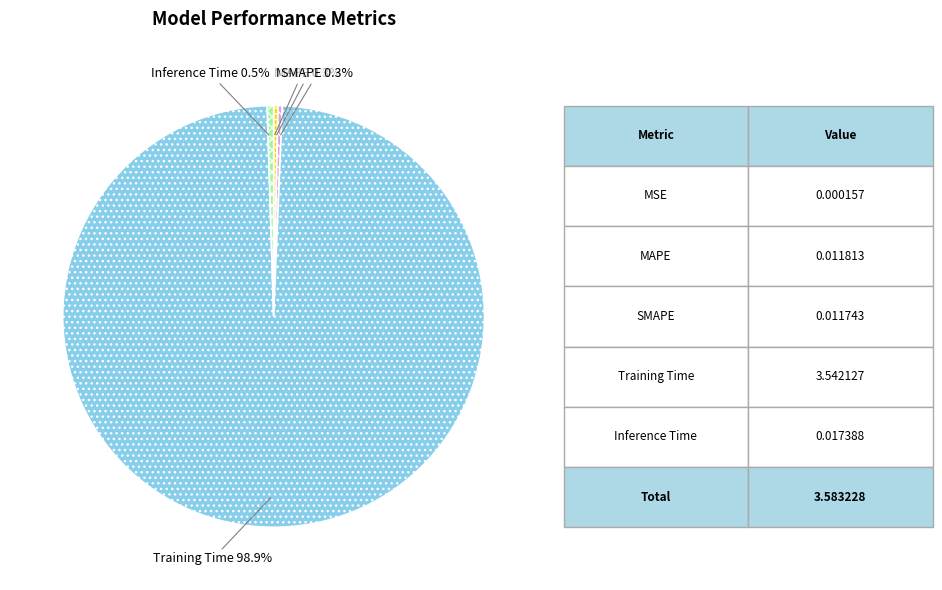

Is Training Time the majority of the pie?

Yes